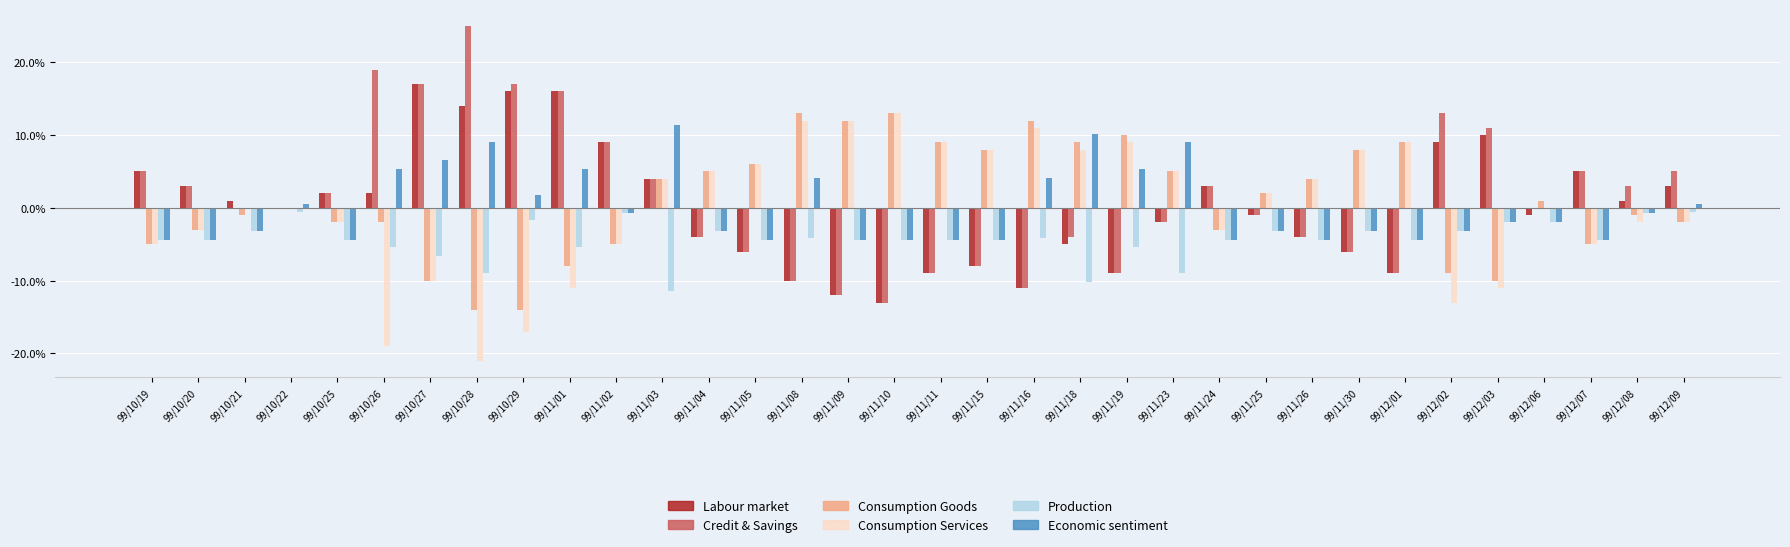

Which series has the largest total across all categories?

Credit & Savings